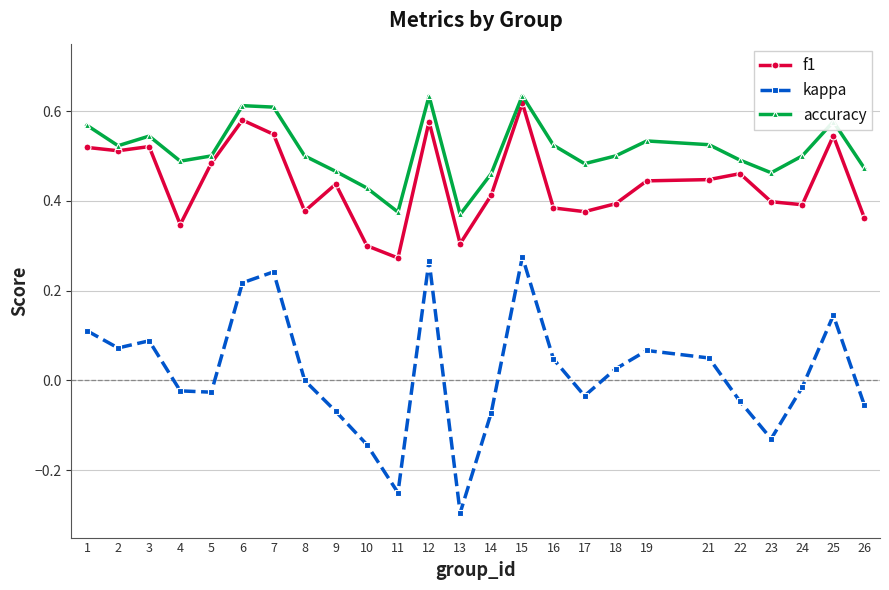

What is the sum of all accuracy values?

12.8